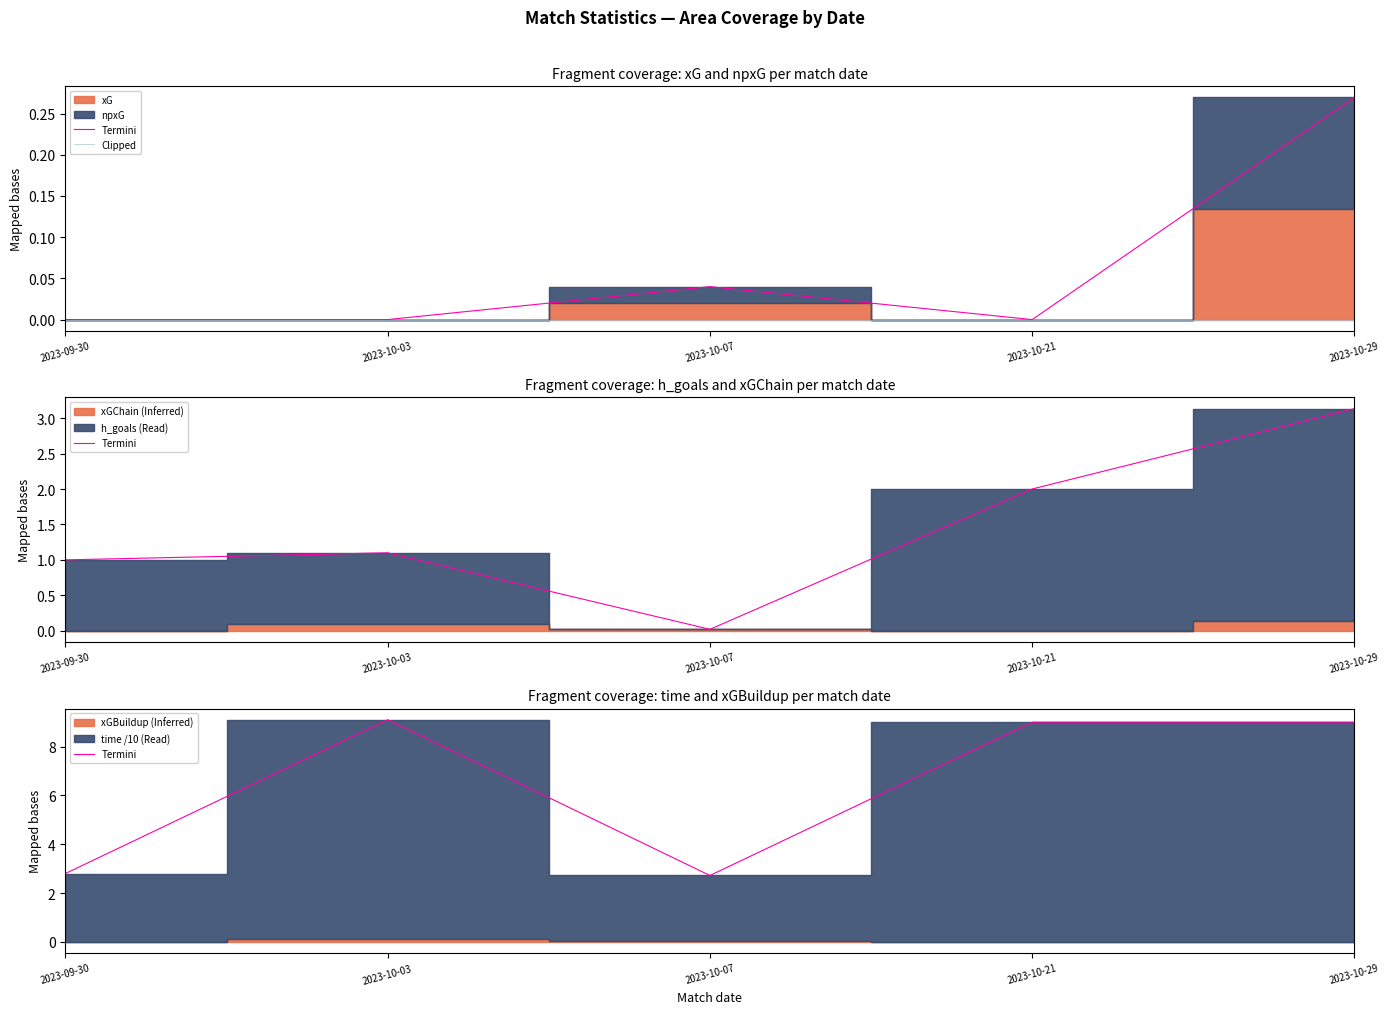

What is the lowest value of the Termini series?

2.7